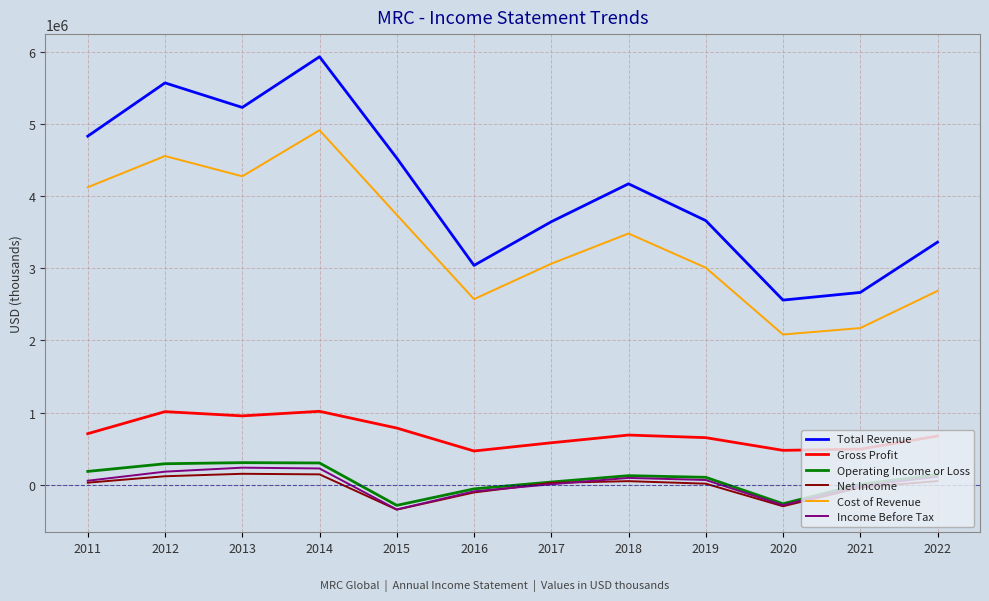

How many distinct data groups are displayed?

6